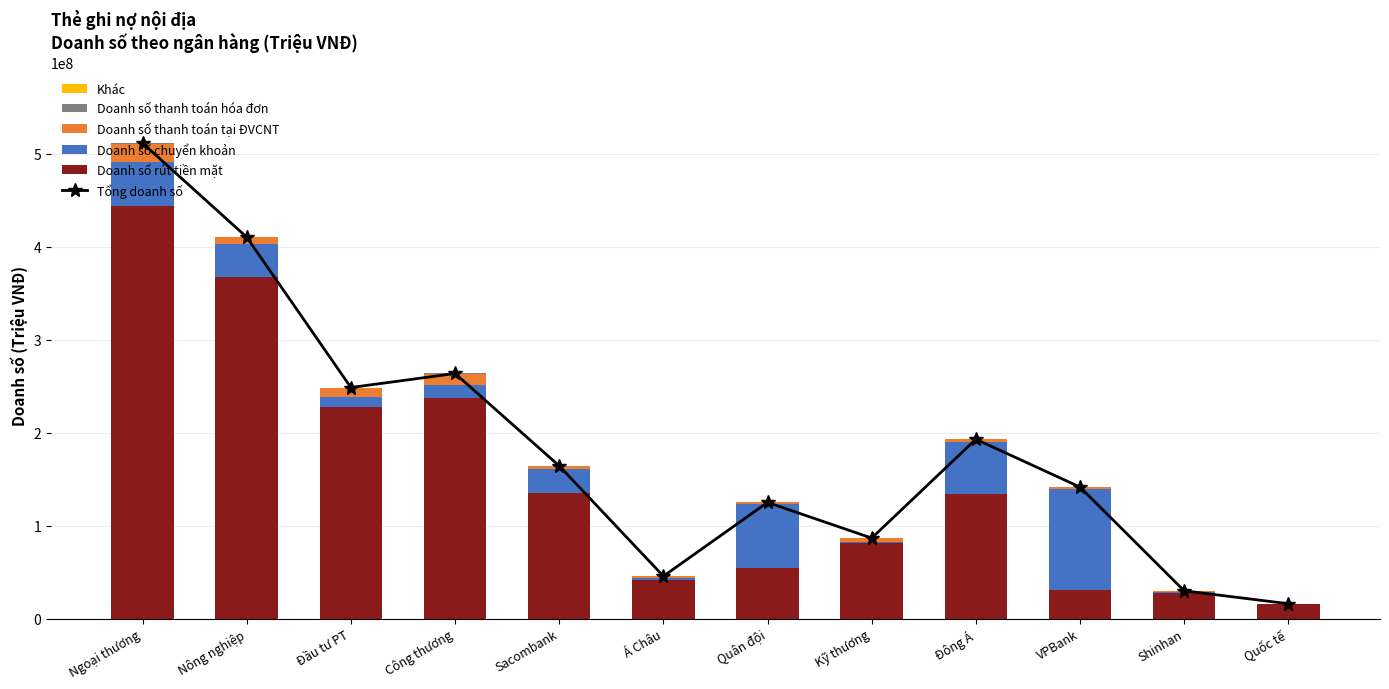

At which category does the chart reach its peak across all series?

Ngoại thương